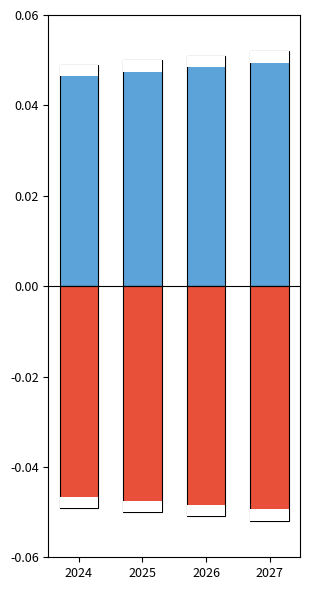

Which label corresponds to the smallest value in the chart?

2027